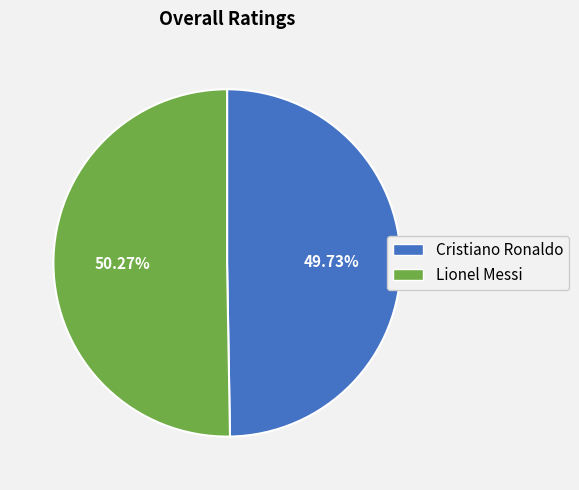

How many segments does this pie chart have?

2